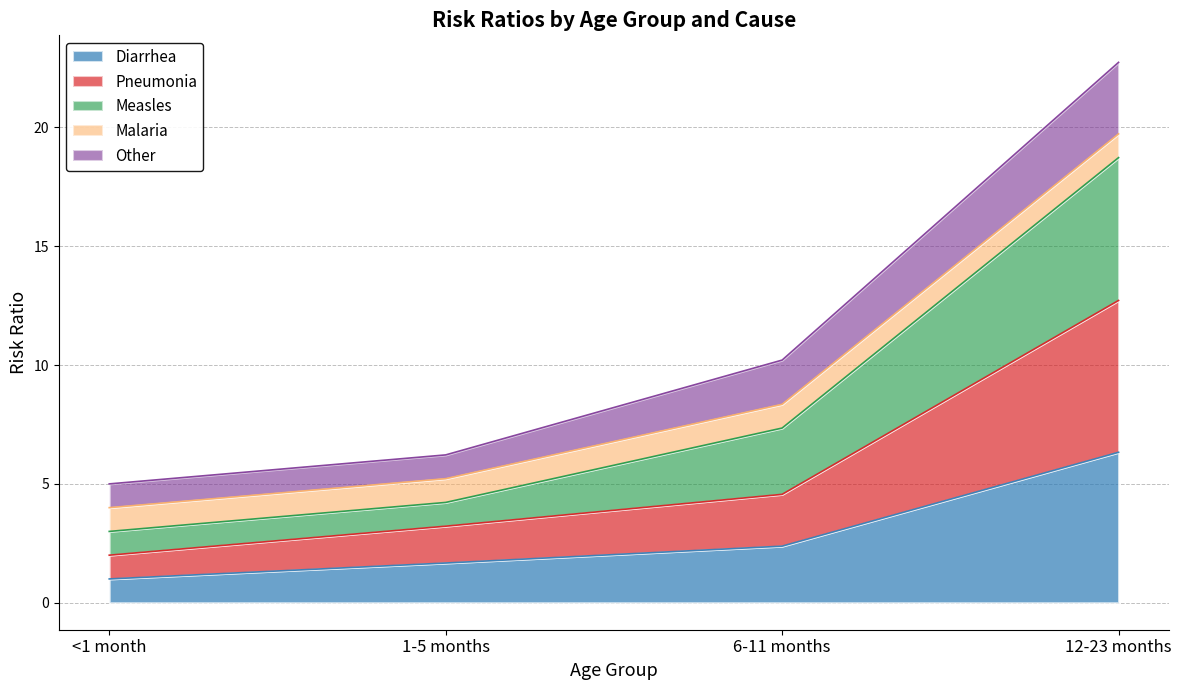

List the labels in order of Pneumonia value, smallest first.

<1 month, 1-5 months, 6-11 months, 12-23 months